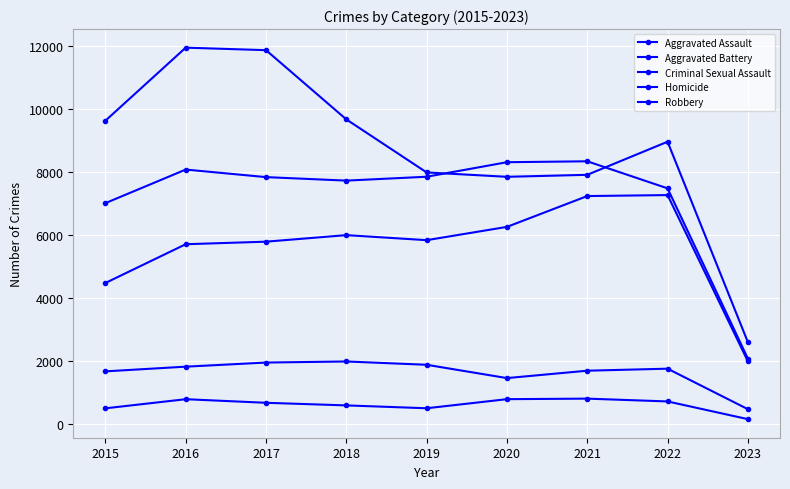

How many series are shown in this chart?

5